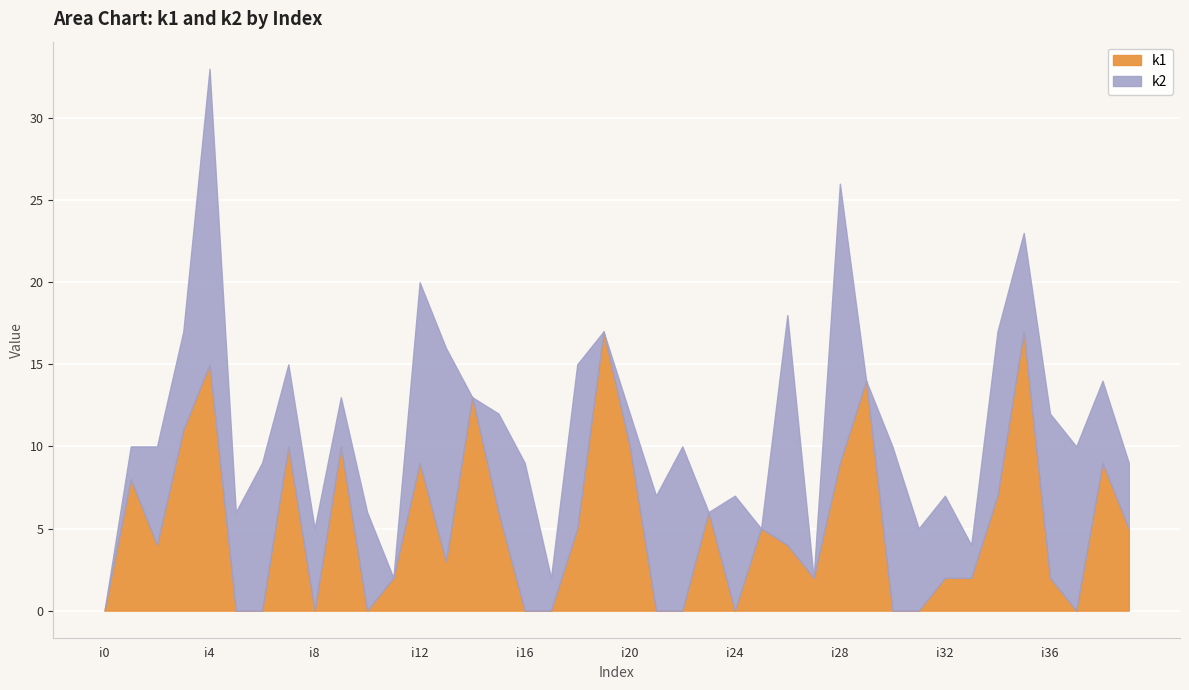

Which series has the largest total across all categories?

k2